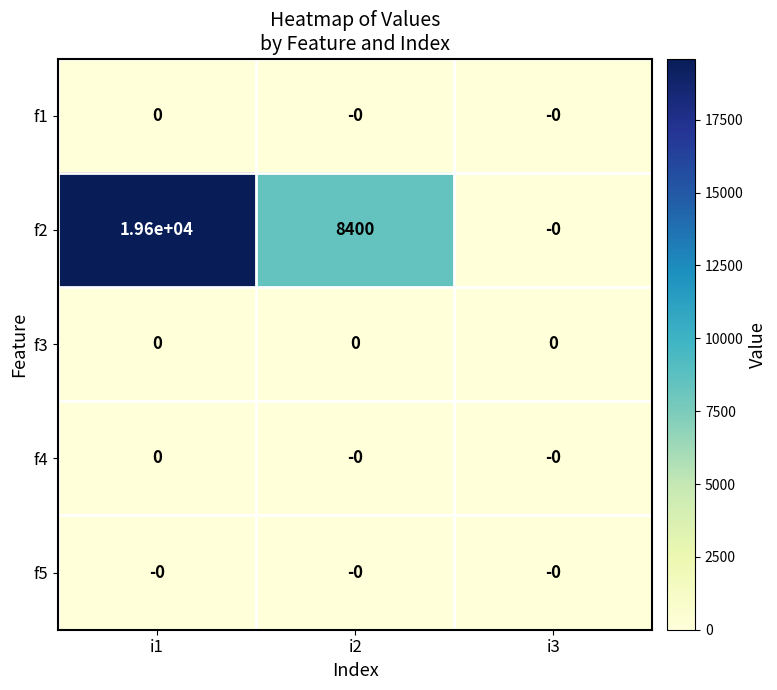

The value of f5 at i2 is 0. True or false?

True